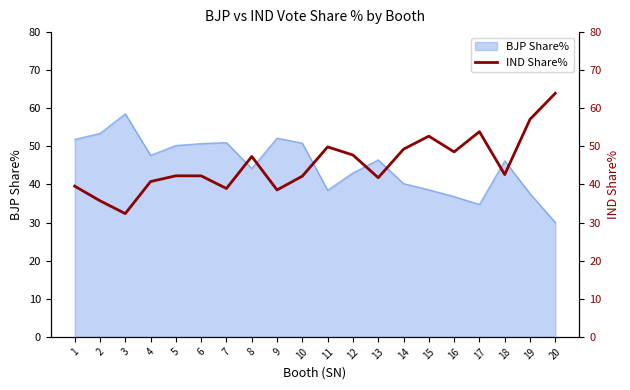

What is the change in value from 6 to 7?

-3.3